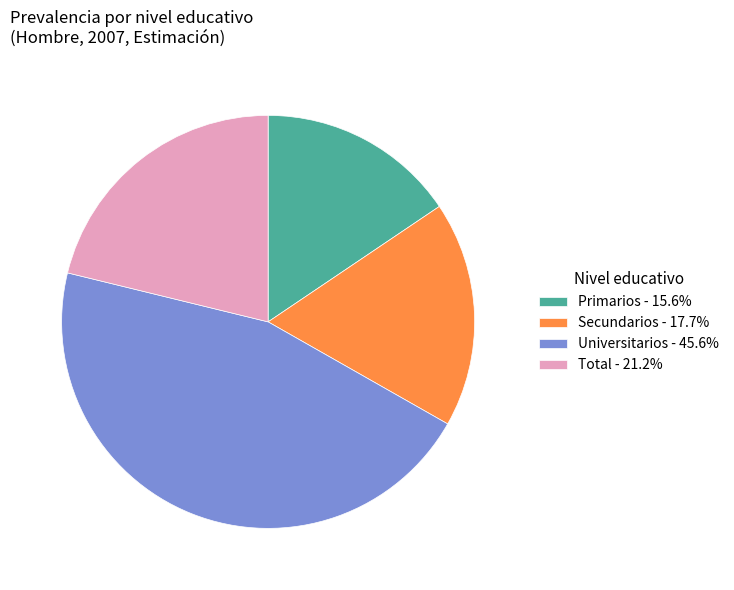

Does Total represent more than half of the total?

No